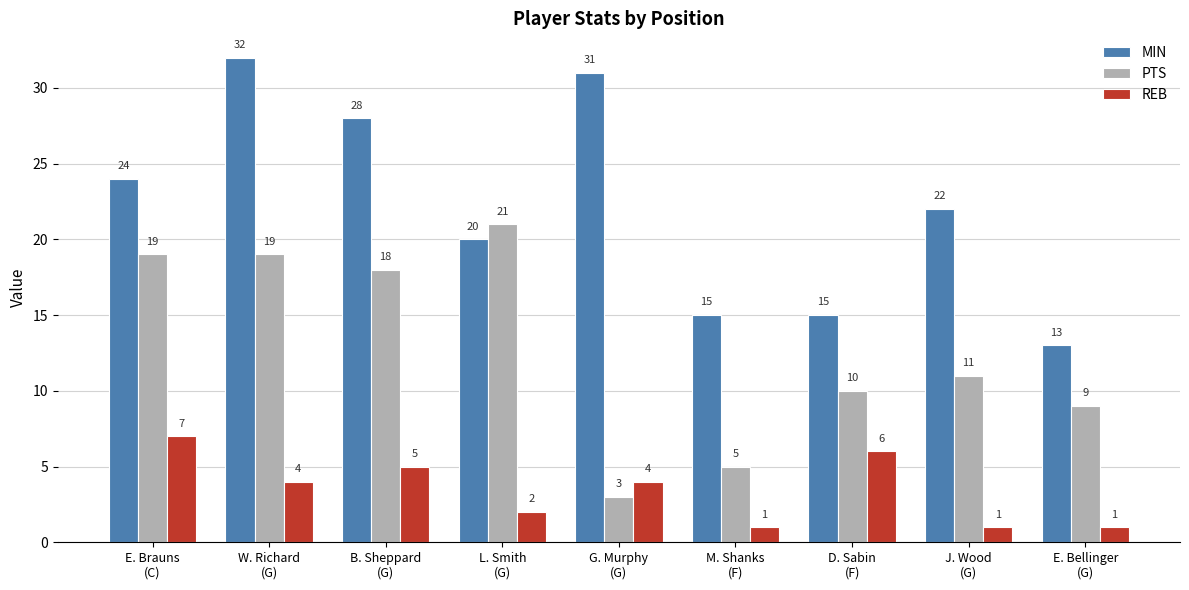

Count the number of data series in this chart.

3